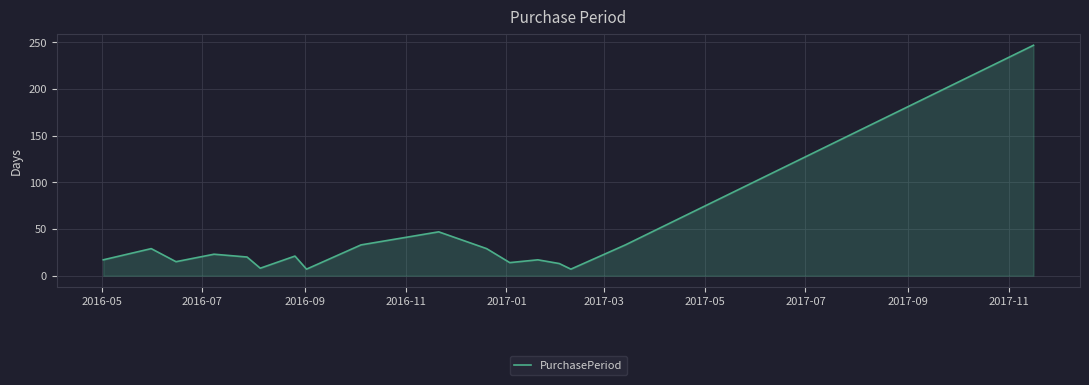

What is the maximum value shown in the chart?

247